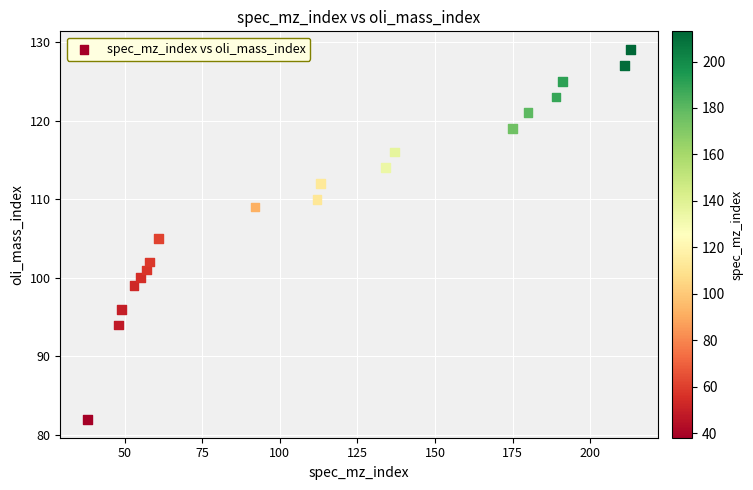

What is the range of Y values (max minus min)?

47